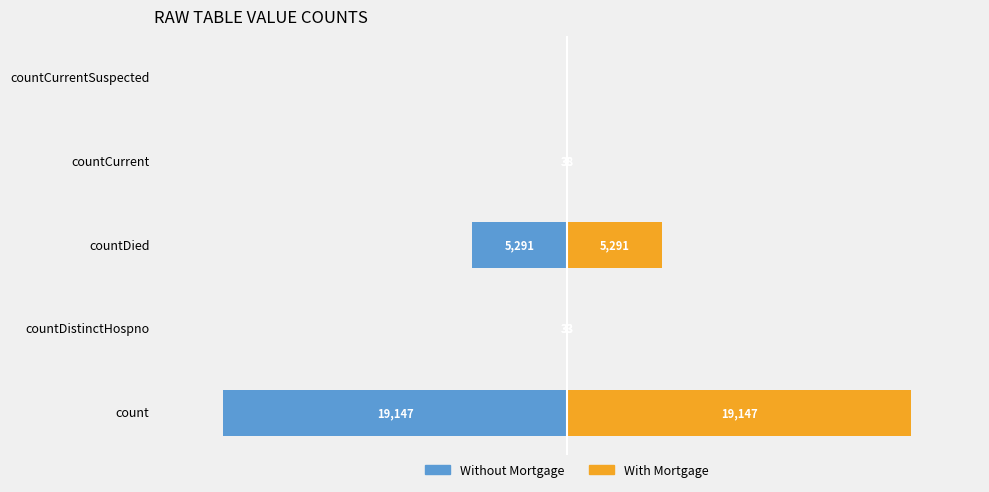

Reading left to right, list all the values displayed in this chart.

Without Mortgage: -19147	-33	-5291	-38	0
With Mortgage: 19147	33	5291	38	0